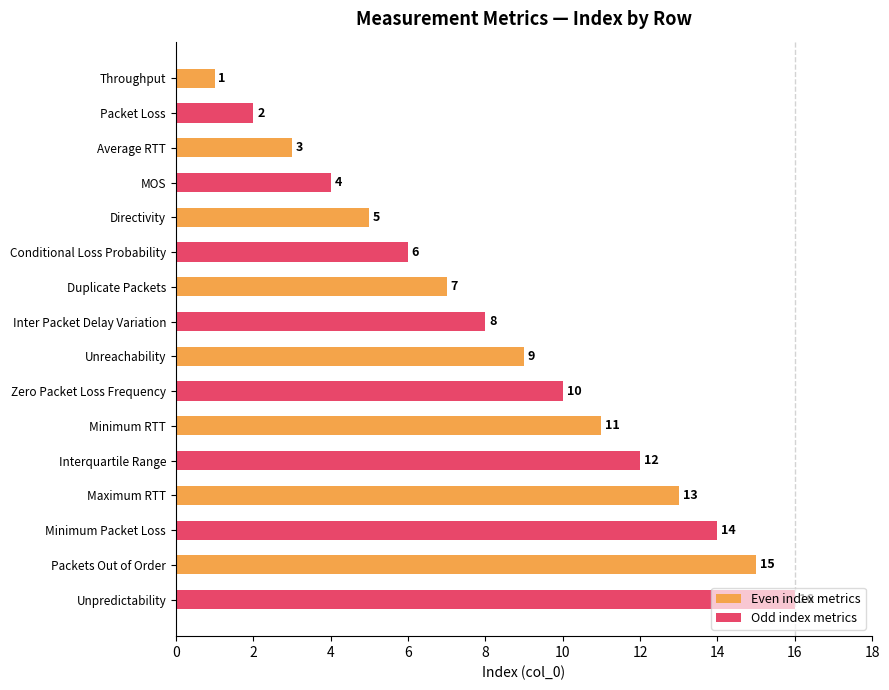

Which series has the largest total across all categories?

Odd index metrics